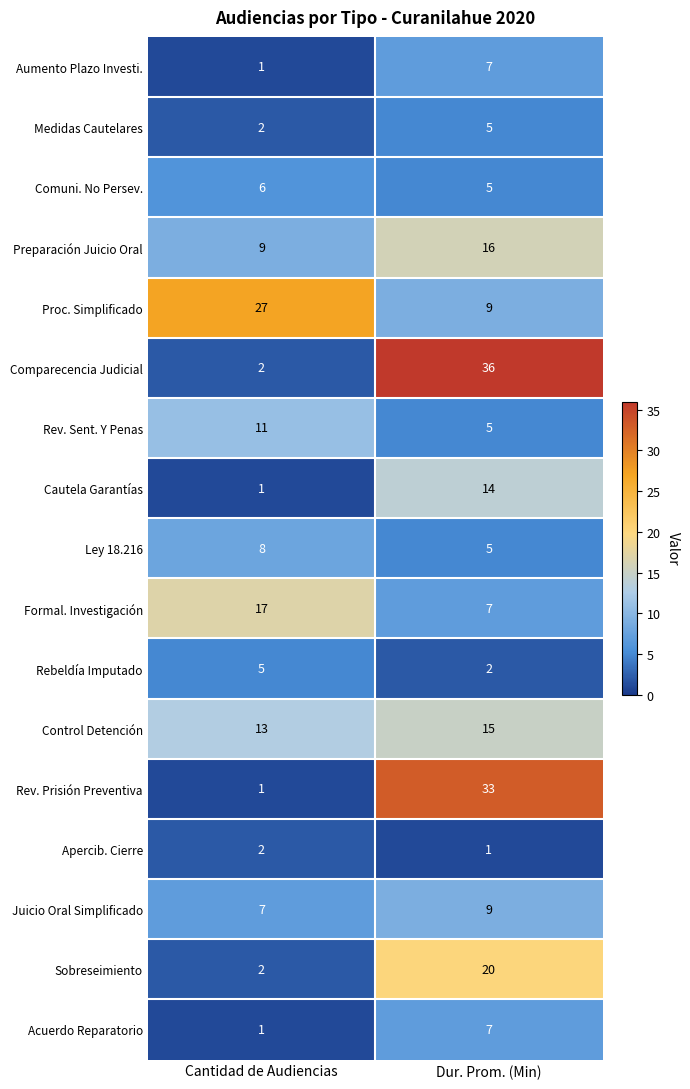

Rank the categories by Rev. Prisión Preventiva value from lowest to highest.

Cantidad de Audiencias, Dur. Prom. (Min)